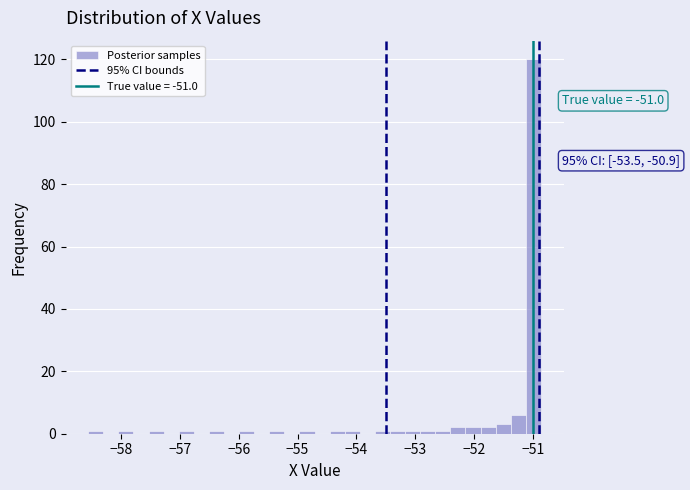

Around what value on the x-axis is the tallest bar? Give the approximate position of its centre, as read against the axis.

-51.0